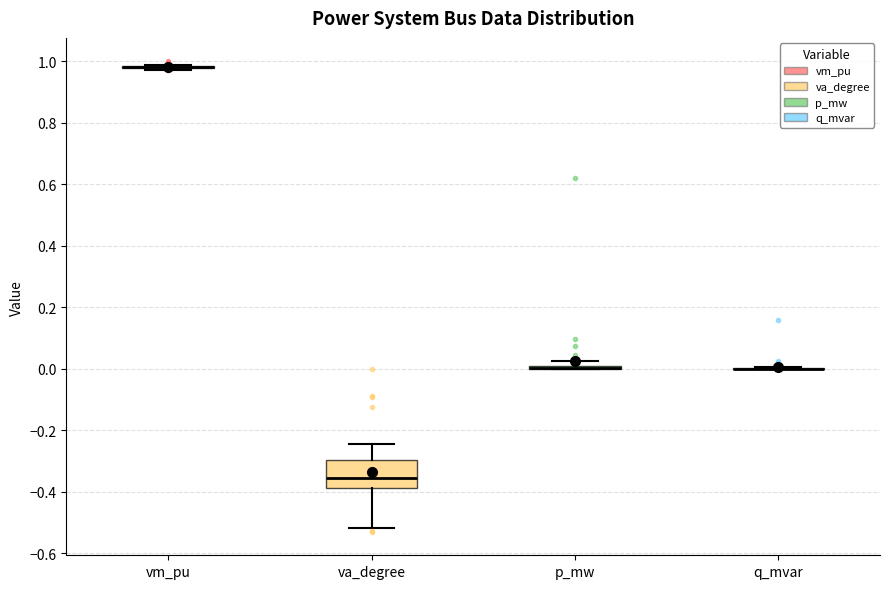

Which box is the tallest, from its lower edge to its upper edge?

va_degree